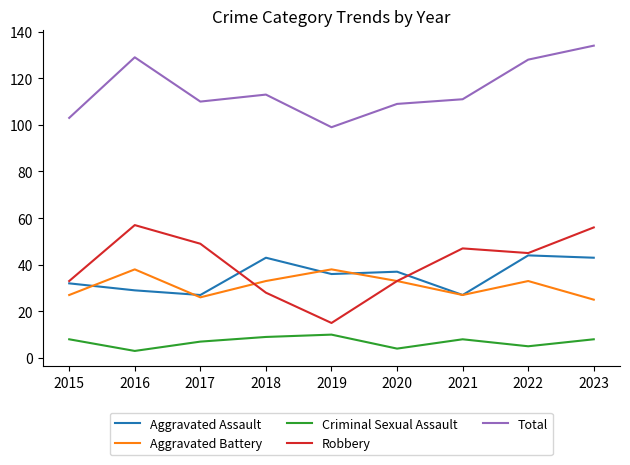

True or false: Criminal Sexual Assault and Aggravated Battery cross at least once.

False